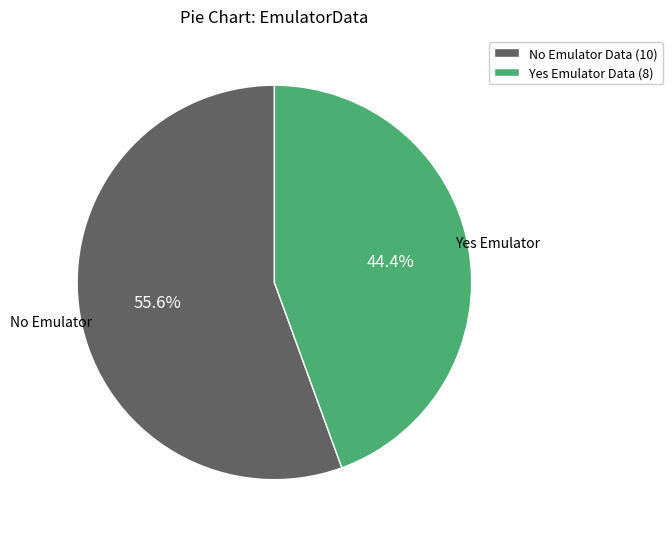

Count the number of slices in the pie.

2